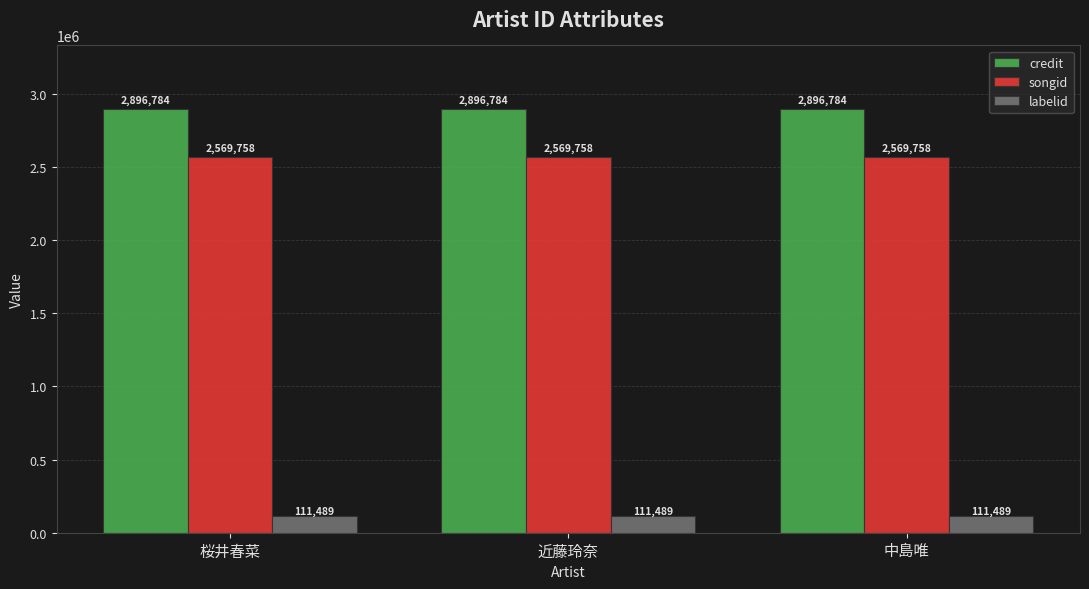

What is the value of the labelid bar at the 3rd from the left?

111489